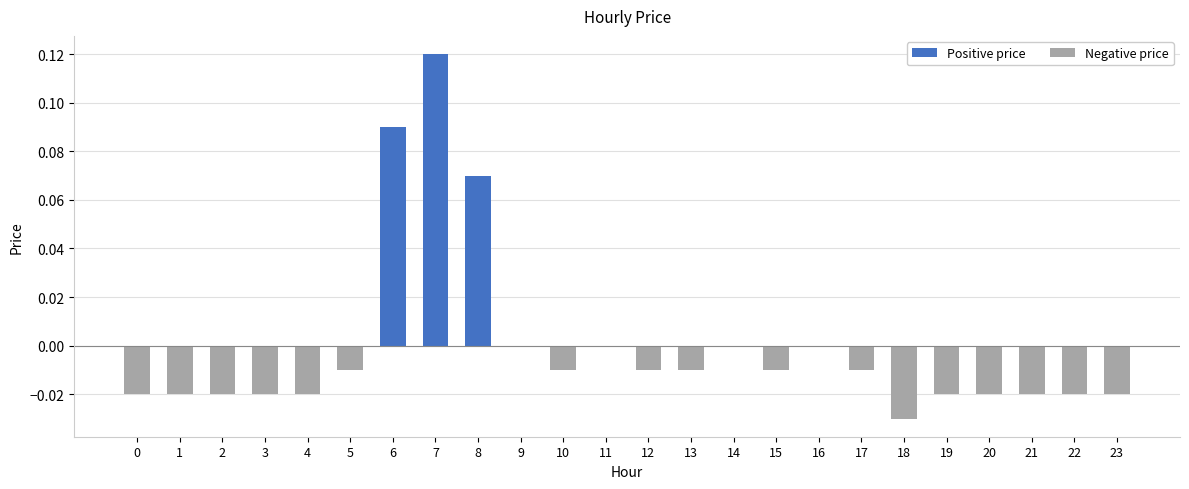

Reading right to left, extract all data points from this chart.

Positive price: 23=0.0	22=0.0	21=0.0	20=0.0	19=0.0	18=0.0	17=0.0	16=0.0	15=0.0	14=0.0	13=0.0	12=0.0	11=0.0	10=0.0	9=0.0	8=0.1	7=0.1	6=0.1	5=0.0	4=0.0	3=0.0	2=0.0	1=0.0	0=0.0
Negative price: 23=-0.0	22=-0.0	21=-0.0	20=-0.0	19=-0.0	18=-0.0	17=-0.0	16=0.0	15=-0.0	14=0.0	13=-0.0	12=-0.0	11=0.0	10=-0.0	9=0.0	8=0.0	7=0.0	6=0.0	5=-0.0	4=-0.0	3=-0.0	2=-0.0	1=-0.0	0=-0.0